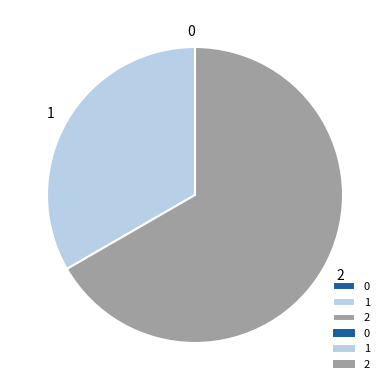

Do 2 and 1 together represent more than half of the pie?

Yes